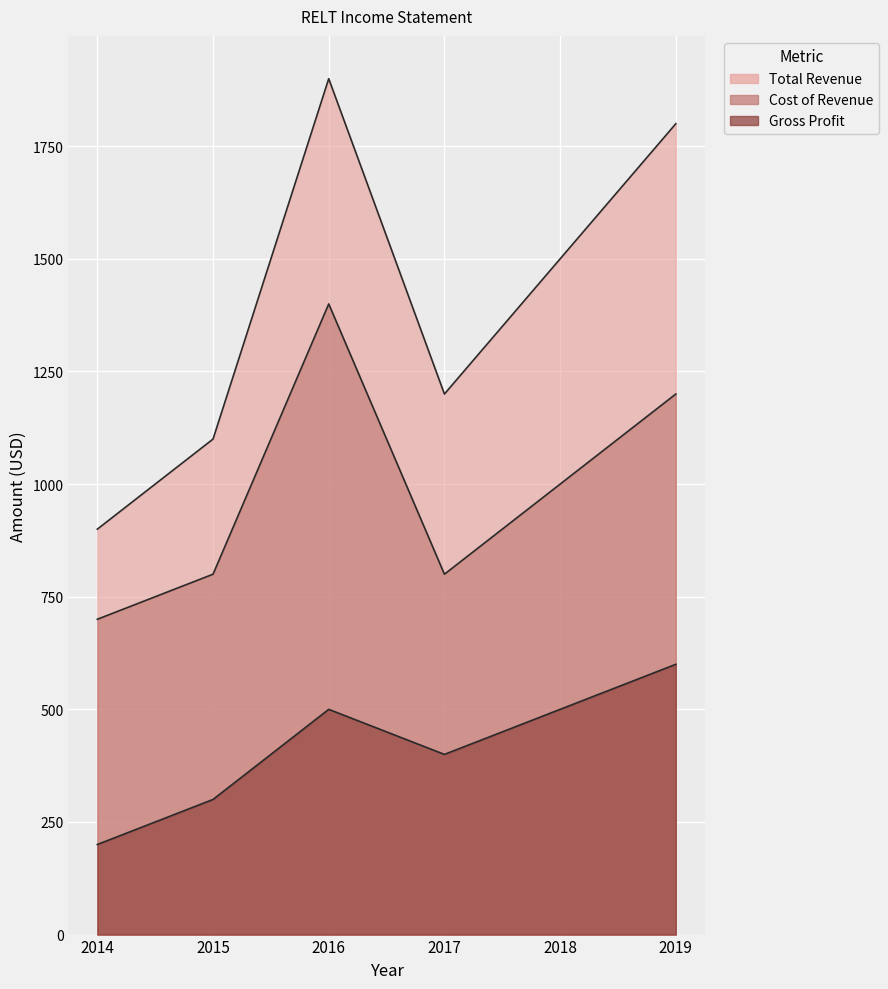

Reading left to right, transcribe all the data shown in this chart.

Total Revenue: 2014=900	2015=1100	2016=1900	2017=1200	2018=1500	2019=1800
Cost of Revenue: 2014=700	2015=800	2016=1400	2017=800	2018=1000	2019=1200
Gross Profit: 2014=200	2015=300	2016=500	2017=400	2018=500	2019=600